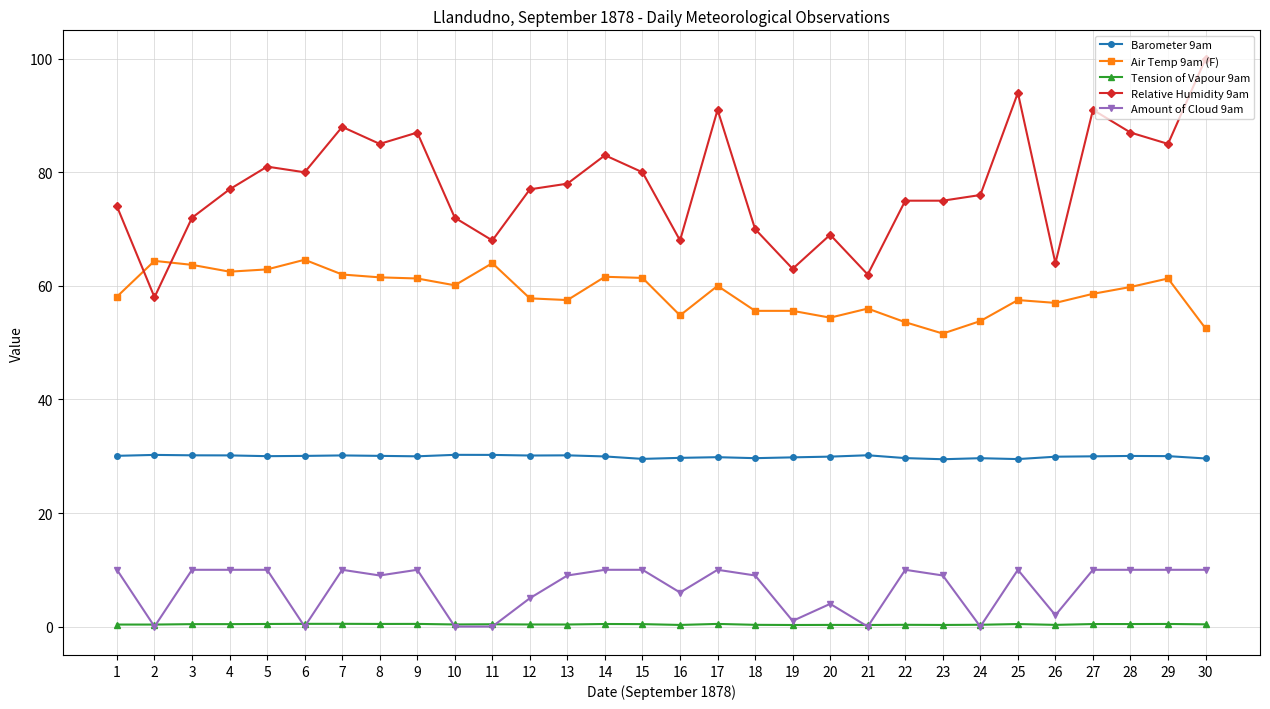

What are all the series names shown in the legend?

Barometer 9am, Air Temp 9am (F), Tension of Vapour 9am, Relative Humidity 9am, Amount of Cloud 9am